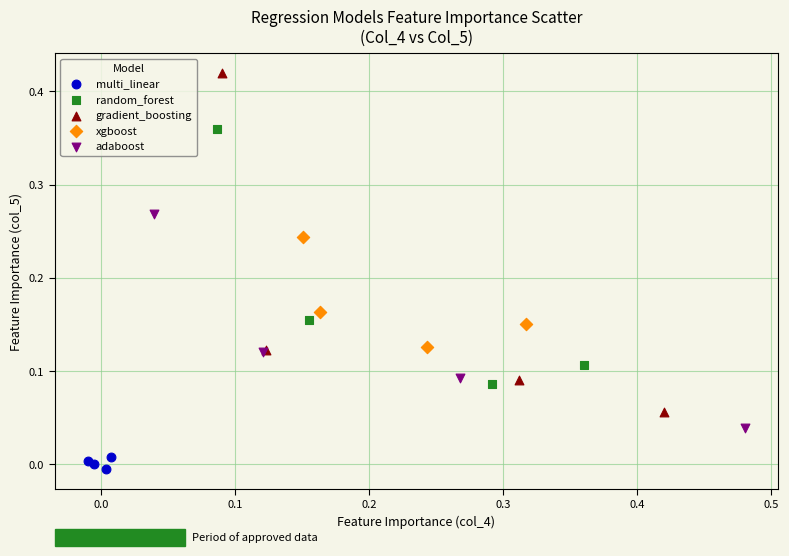

Which series contains the lowest Y value?

multi_linear